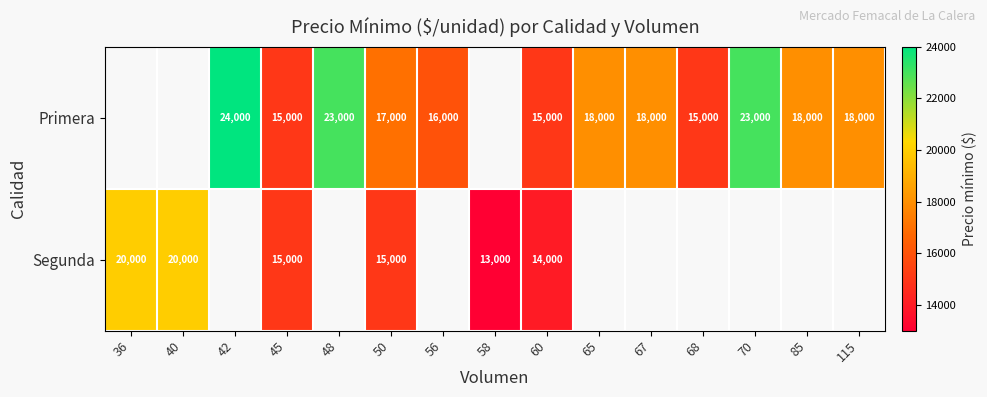

The value of Primera at 45 is 20666. True or false?

False